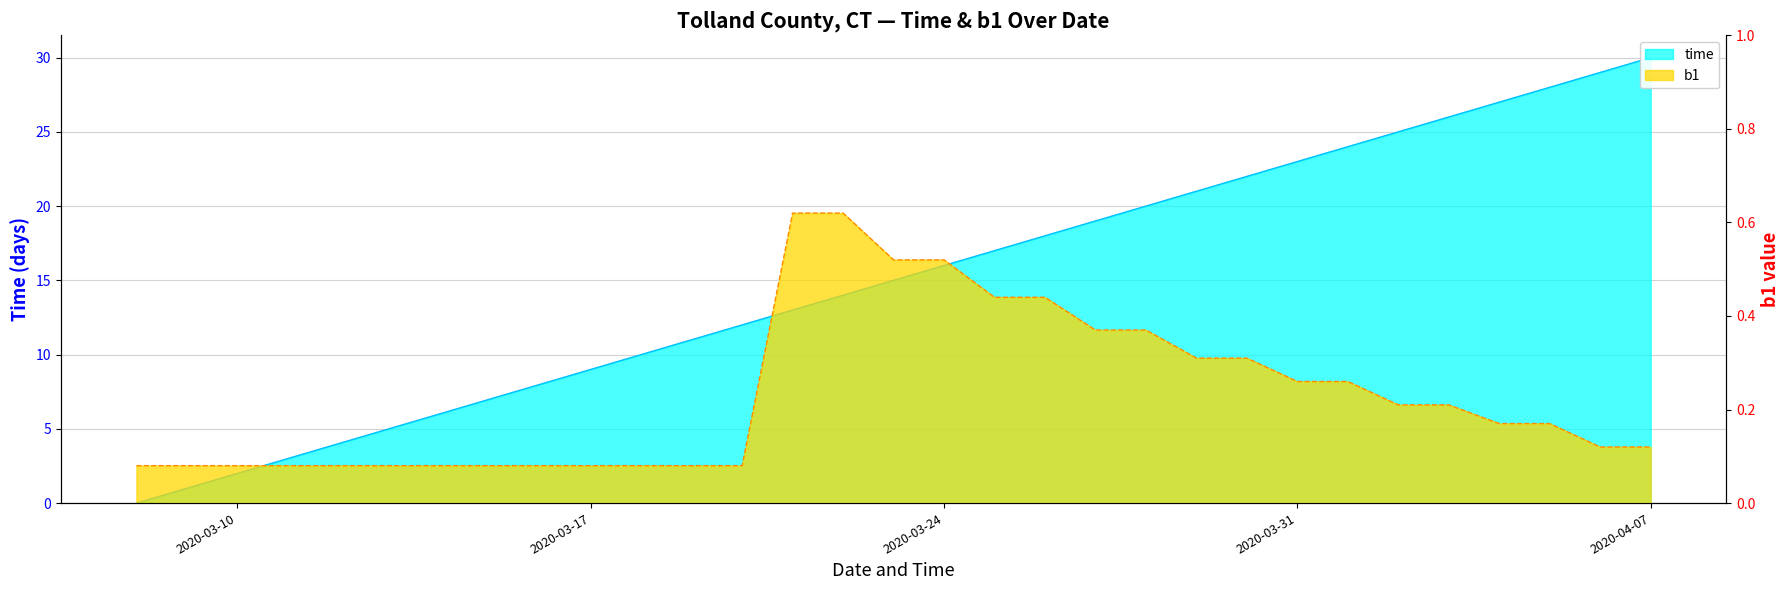

Reading right to left, extract all data points from this chart.

time: 30.0	29.0	28.0	27.0	26.0	25.0	24.0	23.0	22.0	21.0	20.0	19.0	18.0	17.0	16.0	15.0	14.0	13.0	12.0	11.0	10.0	9.0	8.0	7.0	6.0	5.0	4.0	3.0	2.0	1.0	0.0
b1: 0.1	0.1	0.2	0.2	0.2	0.2	0.3	0.3	0.3	0.3	0.4	0.4	0.4	0.4	0.5	0.5	0.6	0.6	0.1	0.1	0.1	0.1	0.1	0.1	0.1	0.1	0.1	0.1	0.1	0.1	0.1